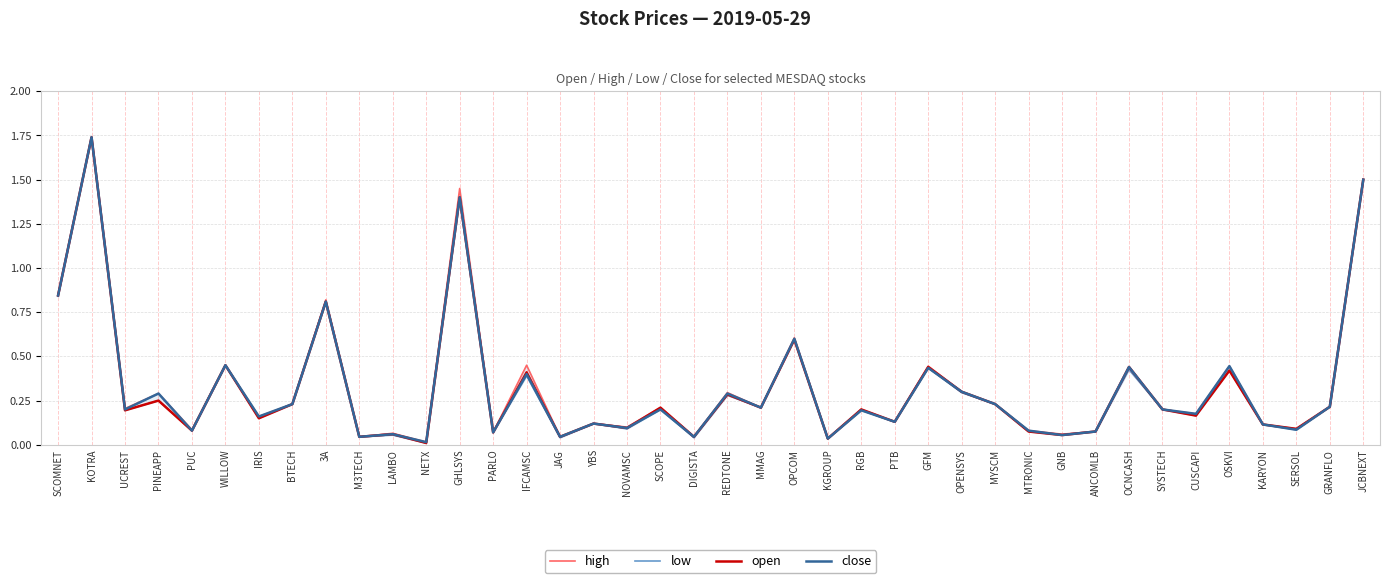

The close series shows 0.6 at OPCOM. True or false?

True